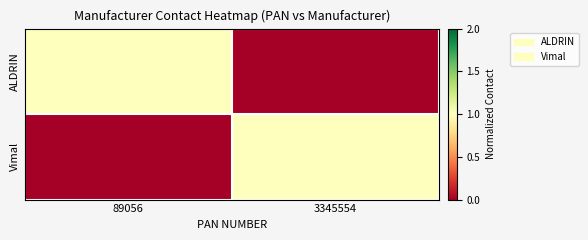

What is the difference between the highest and lowest values at 89056?

1